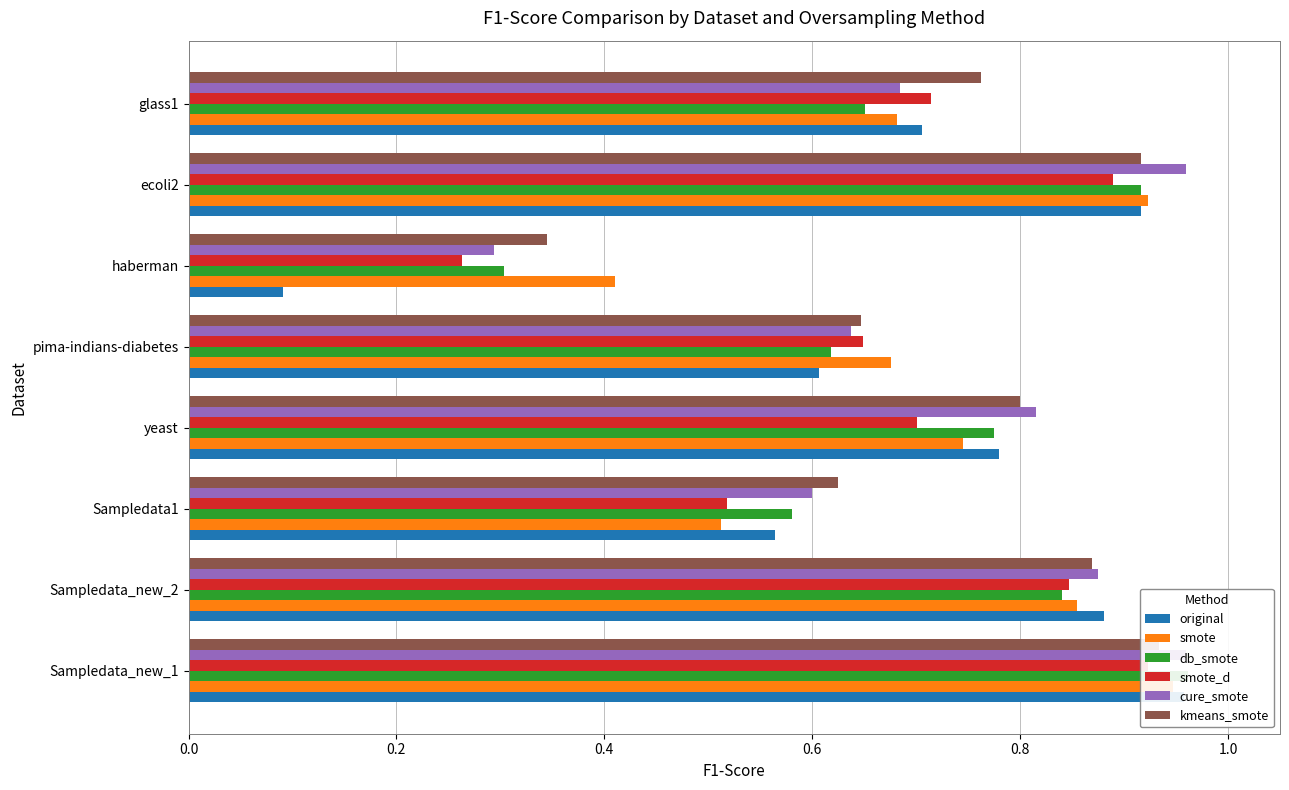

What is the difference between the maximum and minimum values in the kmeans_smote series?

0.6